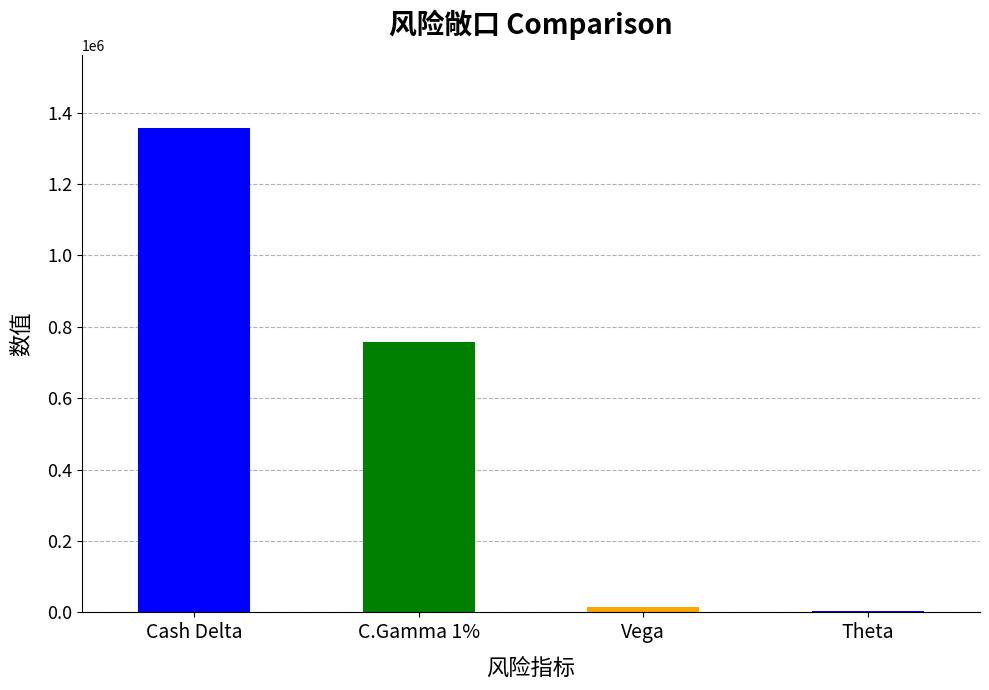

Are the bars horizontal?

No